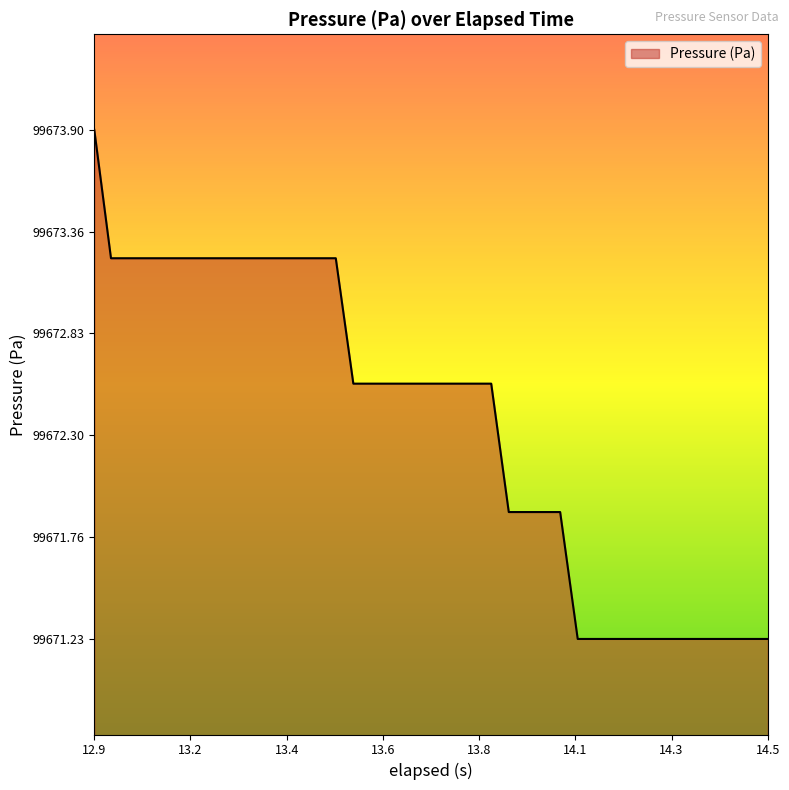

What is the maximum value shown in the chart?

99673.9